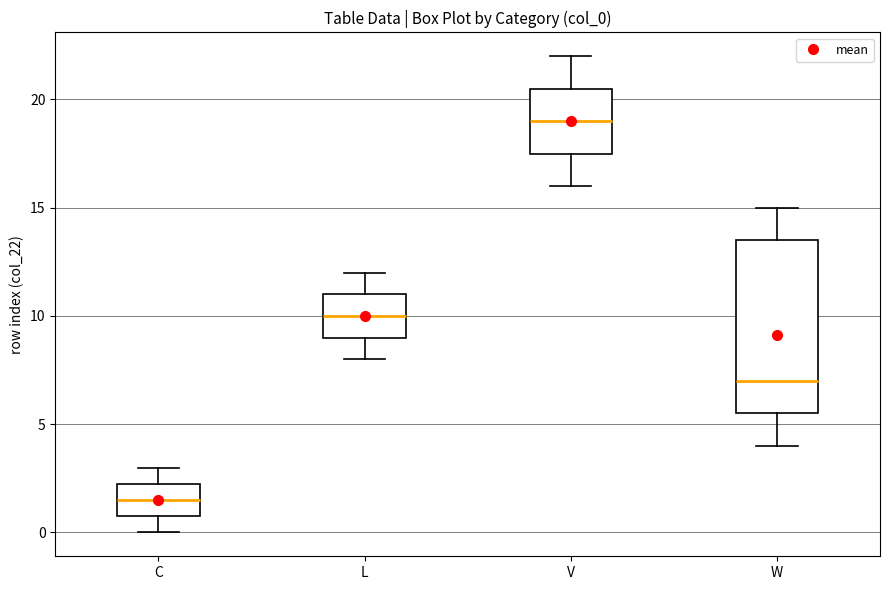

Which box's median line is the highest?

V